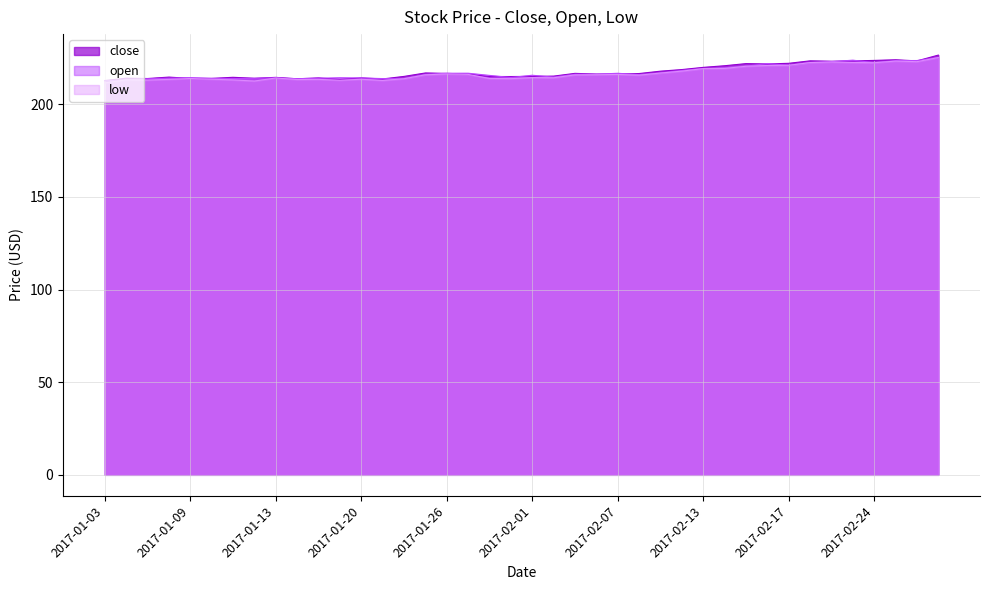

List the labels in order of value, smallest first.

2017-01-03, 2017-01-19, 2017-01-23, 2017-01-17, 2017-01-05, 2017-01-09, 2017-01-10, 2017-01-12, 2017-01-04, 2017-01-20, 2017-01-18, 2017-01-13, 2017-01-11, 2017-01-06, 2017-01-31, 2017-01-30, 2017-01-24, 2017-02-01, 2017-02-02, 2017-02-06, 2017-02-07, 2017-01-27, 2017-02-08, 2017-01-26, 2017-02-03, 2017-01-25, 2017-02-09, 2017-02-10, 2017-02-13, 2017-02-14, 2017-02-16, 2017-02-15, 2017-02-17, 2017-02-22, 2017-02-23, 2017-02-28, 2017-02-21, 2017-02-24, 2017-02-27, 2017-03-01